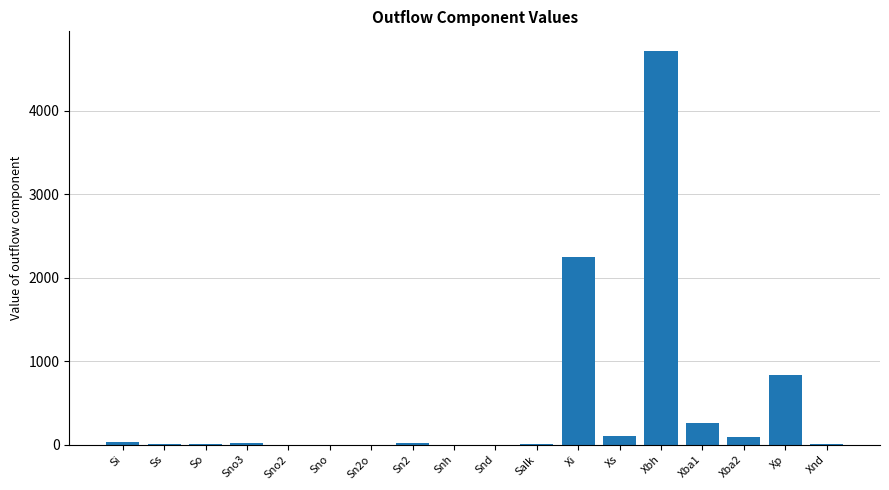

Does the chart contain stacked bars?

No